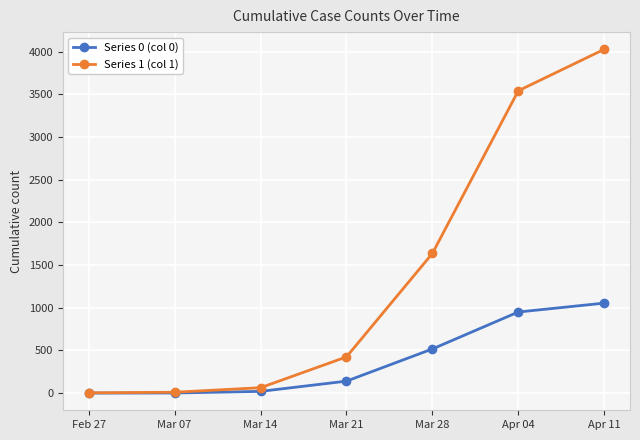

At which category is the sum across all series the highest?

Apr 11